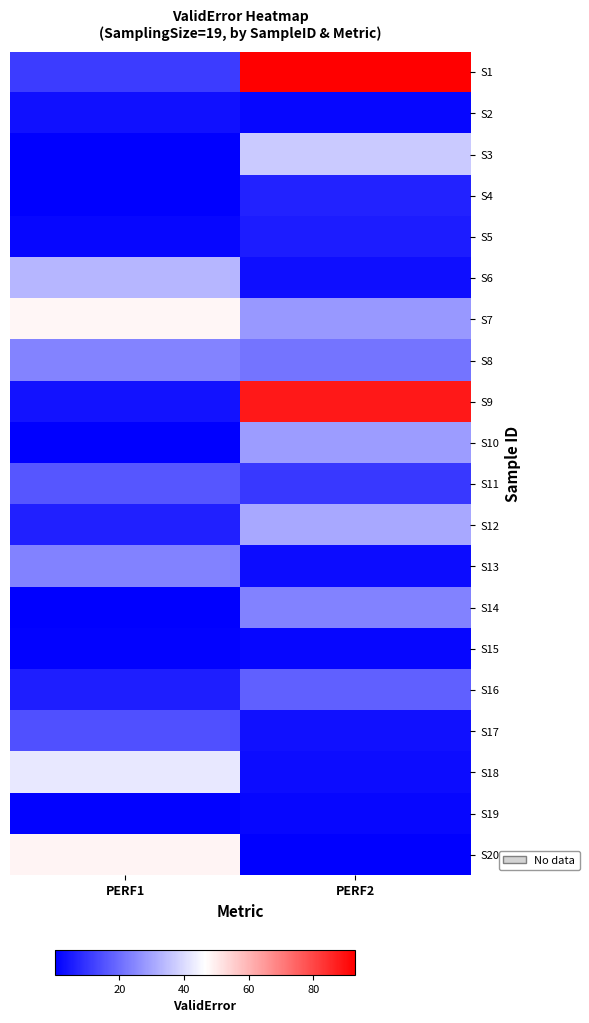

Which label corresponds to the smallest value in the chart?

PERF1